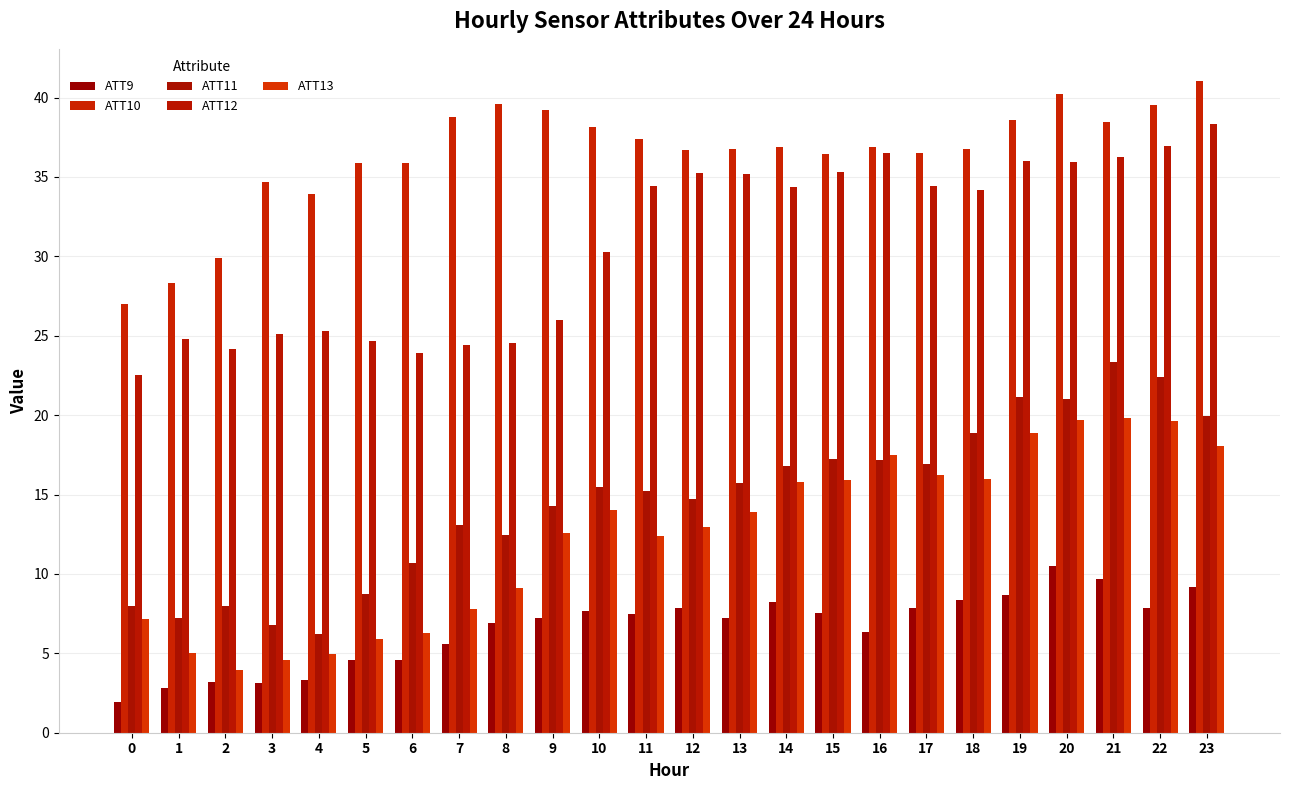

List the labels in order of ATT12 value, largest first.

23, 22, 16, 21, 19, 20, 15, 12, 13, 17, 11, 14, 18, 10, 9, 4, 3, 1, 5, 8, 7, 2, 6, 0